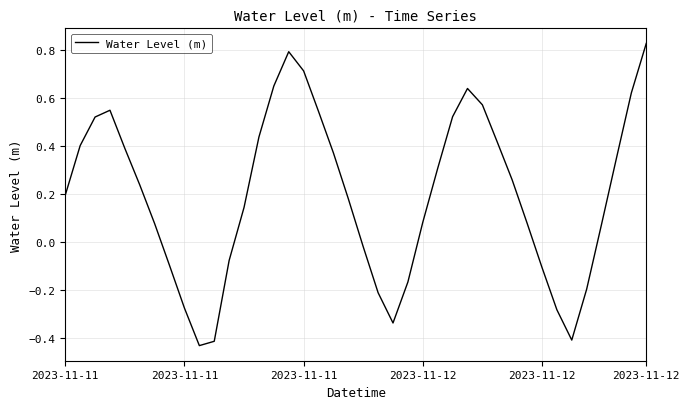

What is the difference between the maximum and minimum values?

1.3